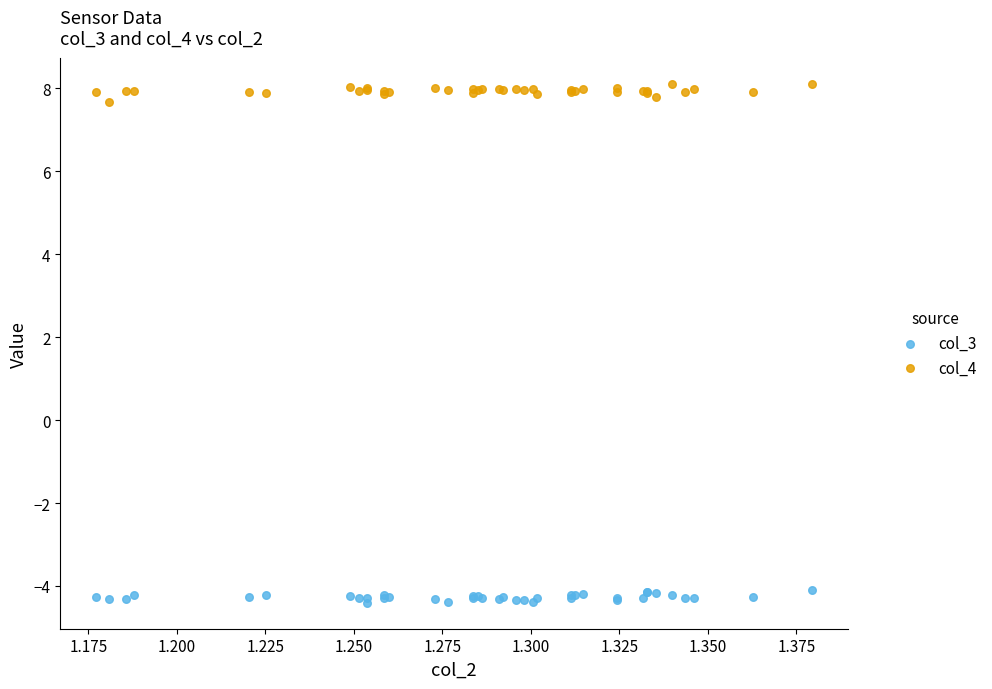

Which series contains the lowest Y value?

col_3